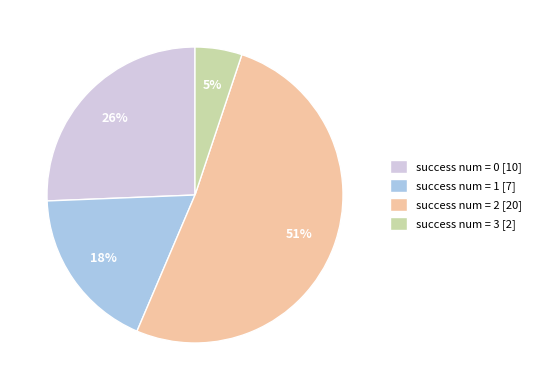

What is the largest slice in the pie chart?

success num = 2 [20]